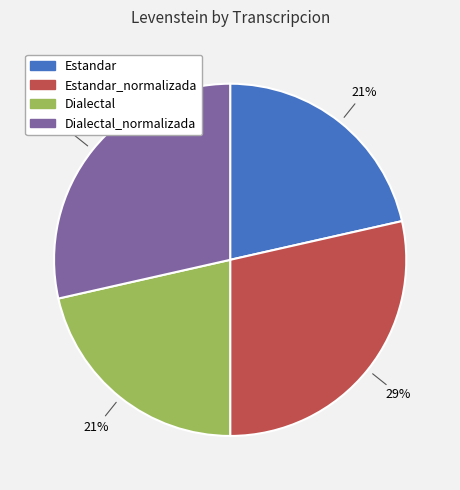

To the nearest percent, what is the average slice percentage?

25%